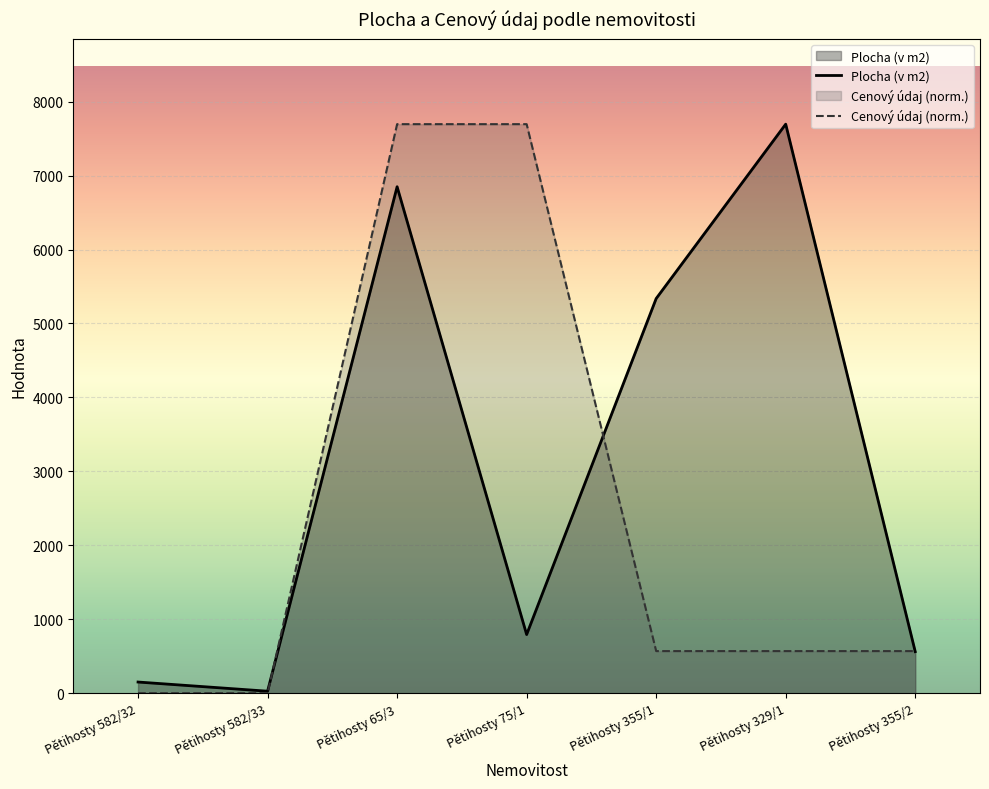

Between Pětihosty 582/32 and Pětihosty 65/3, which is larger?

Pětihosty 65/3